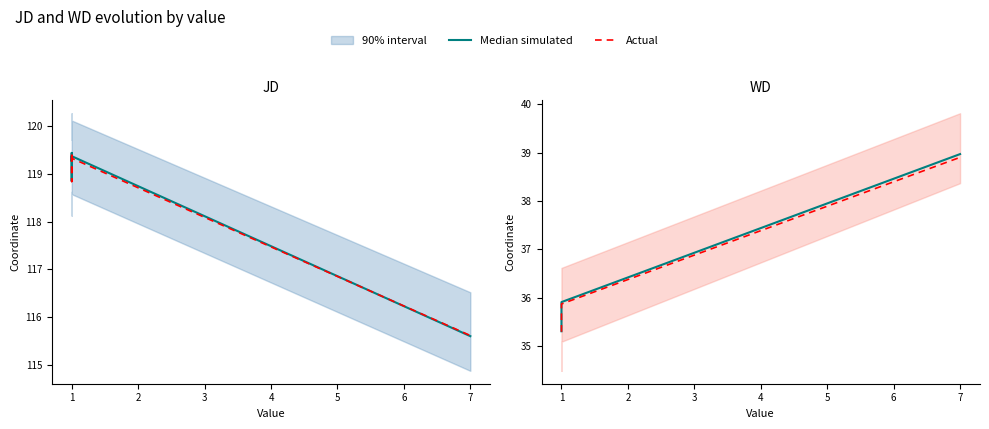

True or false: Median simulated and Actual cross at least once.

False